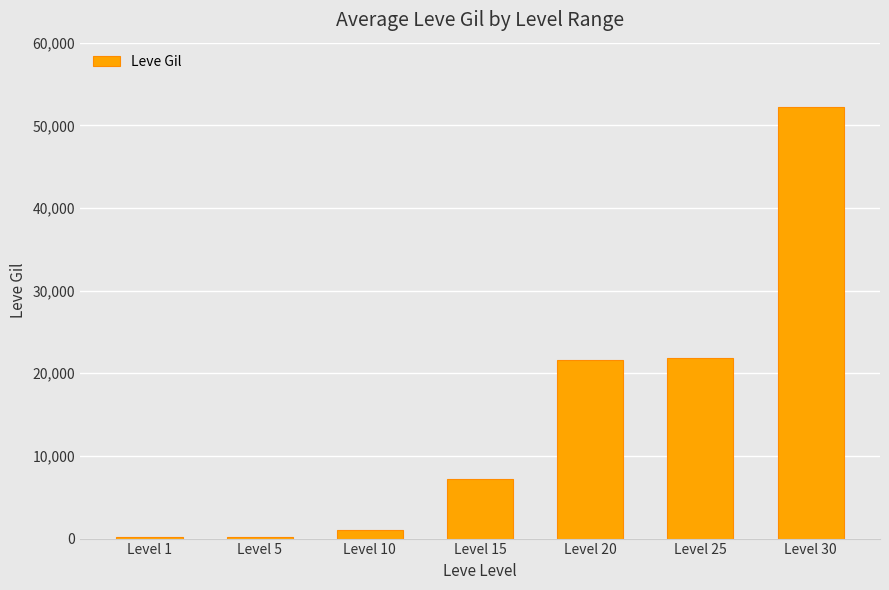

At which label is the value closest to 26190?

Level 25